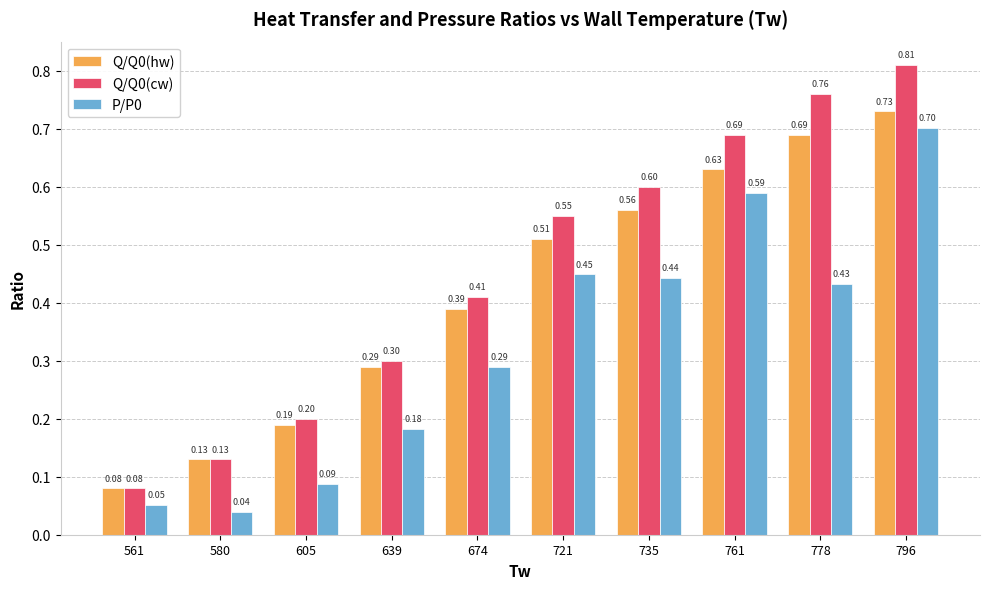

The Q/Q0(cw) series shows 0.5 at 639. True or false?

False